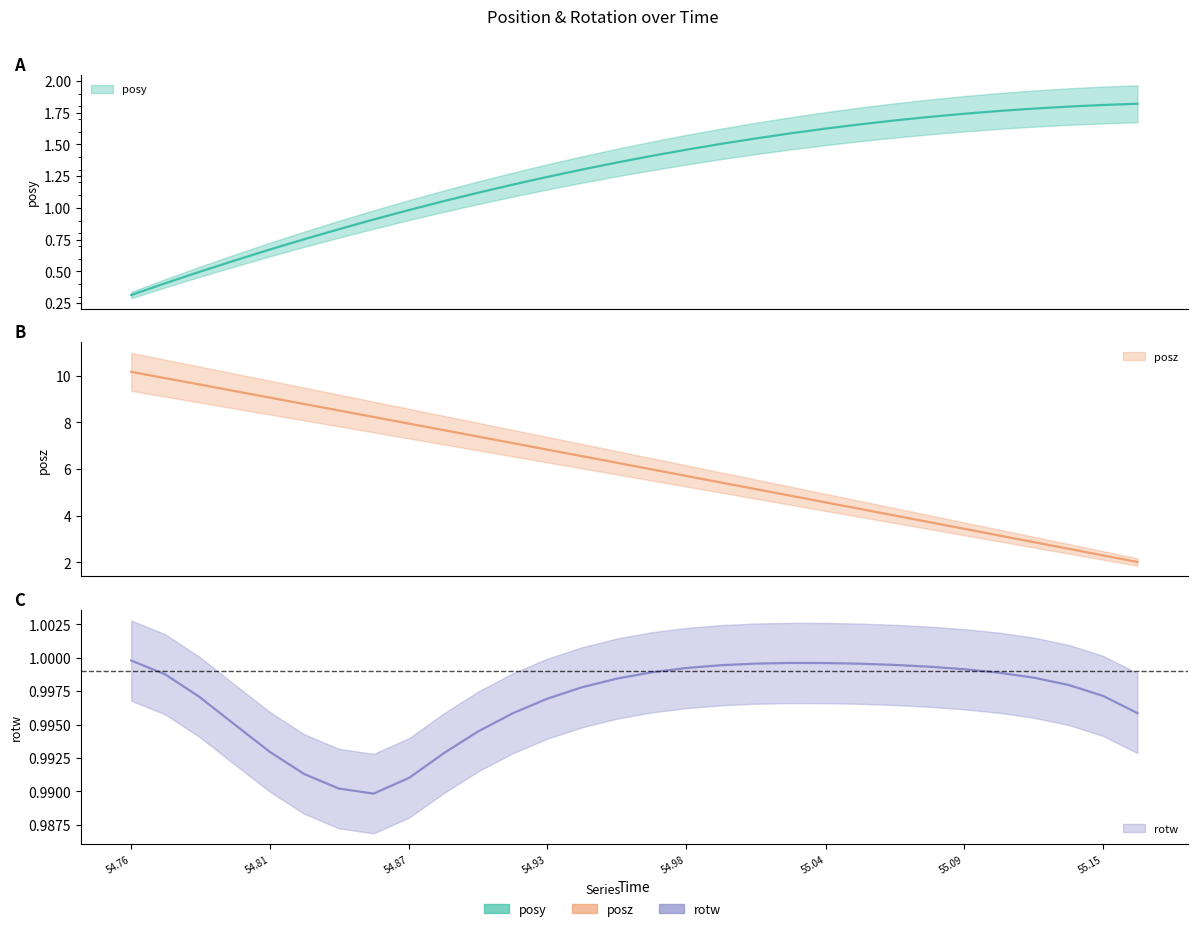

Which has a higher value, 55.12061 or 55.02319?

55.12061